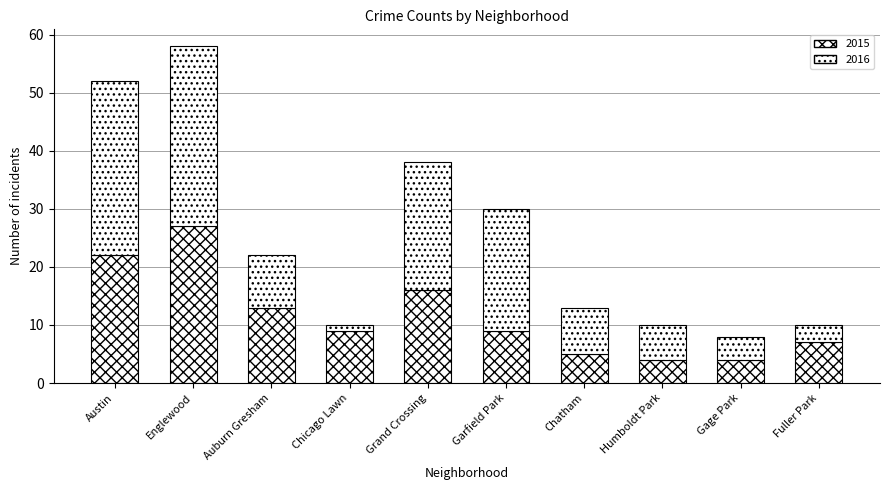

Count the number of data series in this chart.

2